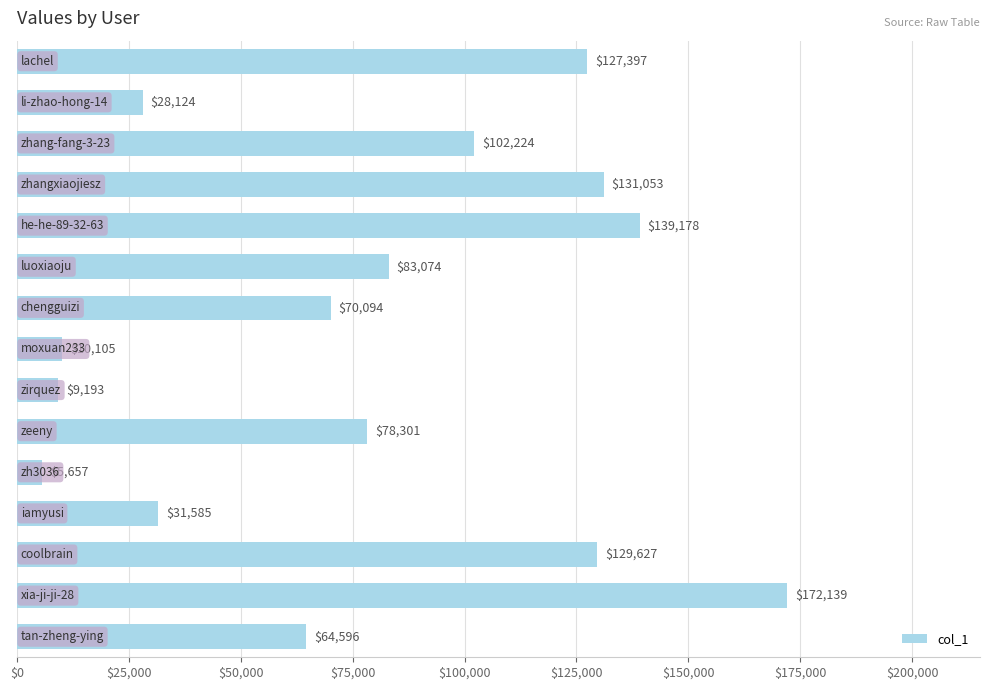

What is the difference between the maximum and minimum values?

166482